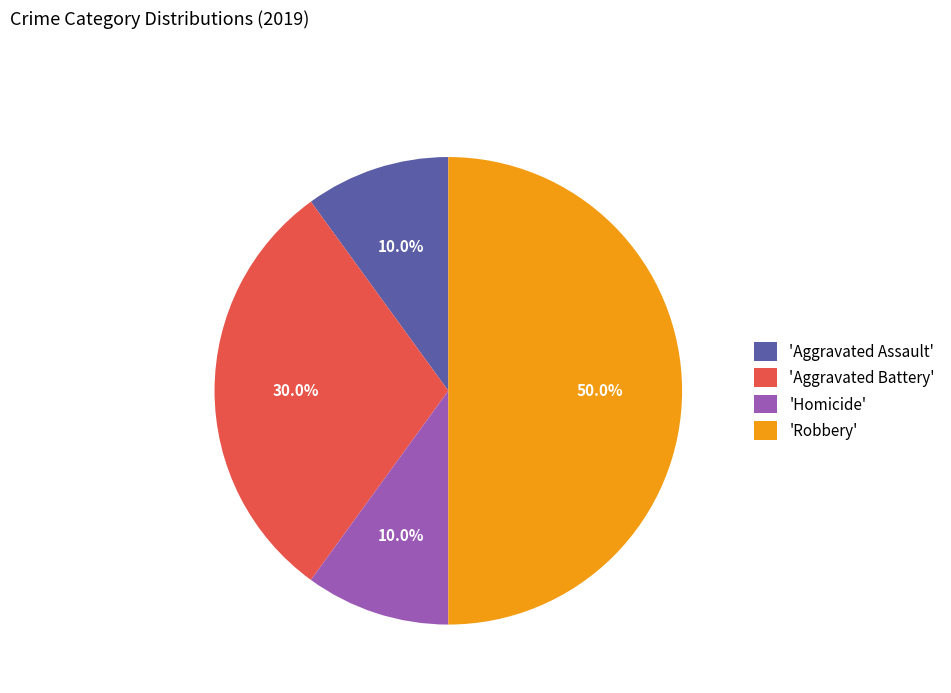

Is the sum of 'Homicide' and 'Aggravated Battery' greater than half?

No